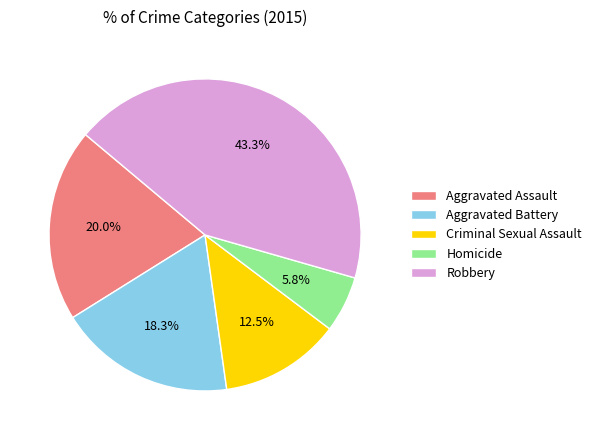

Rank the categories by value from highest to lowest.

Robbery, Aggravated Assault, Aggravated Battery, Criminal Sexual Assault, Homicide